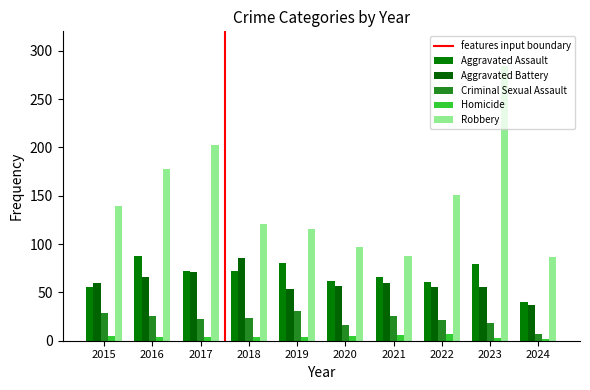

Where does the Aggravated Assault series first go above 72?

2016